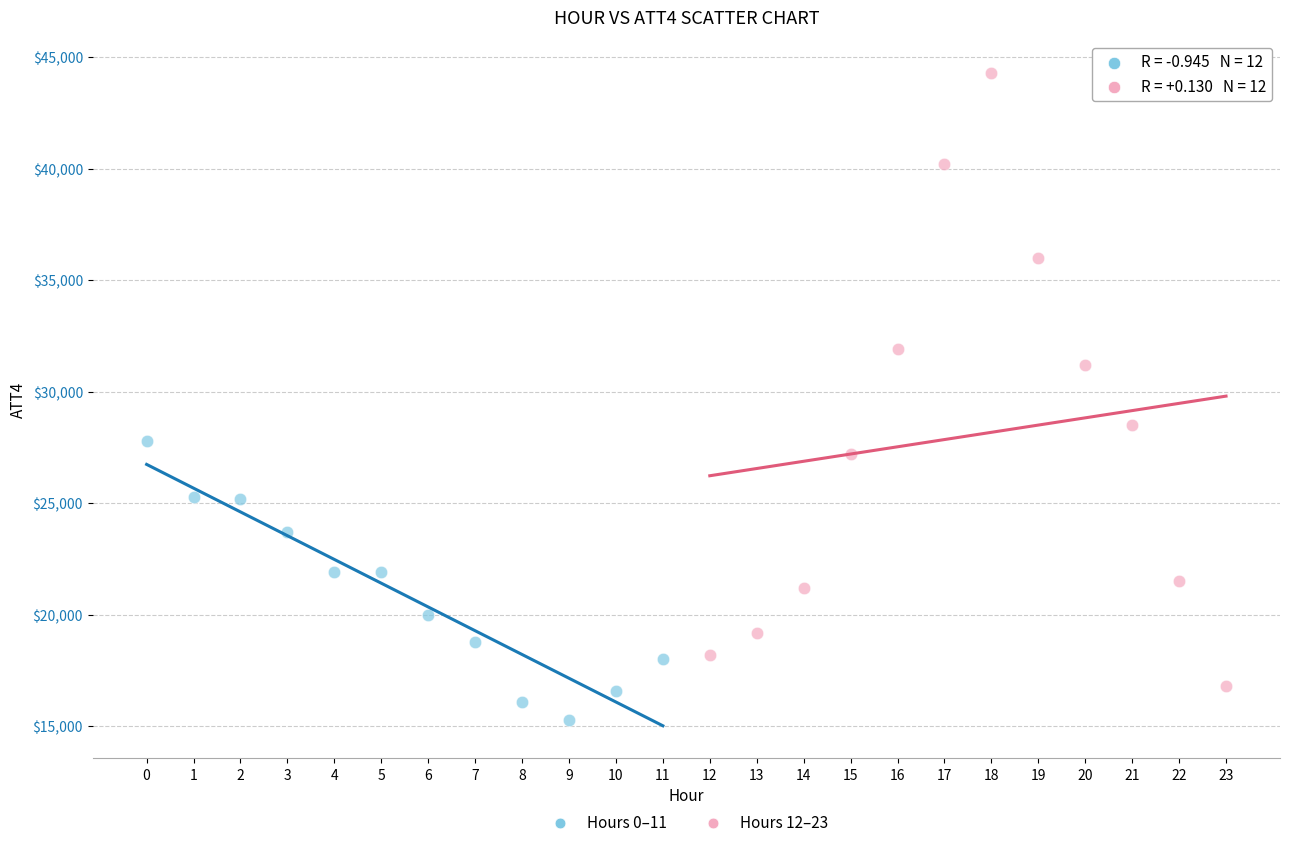

Which series reaches the maximum Y coordinate?

Hours 12–23